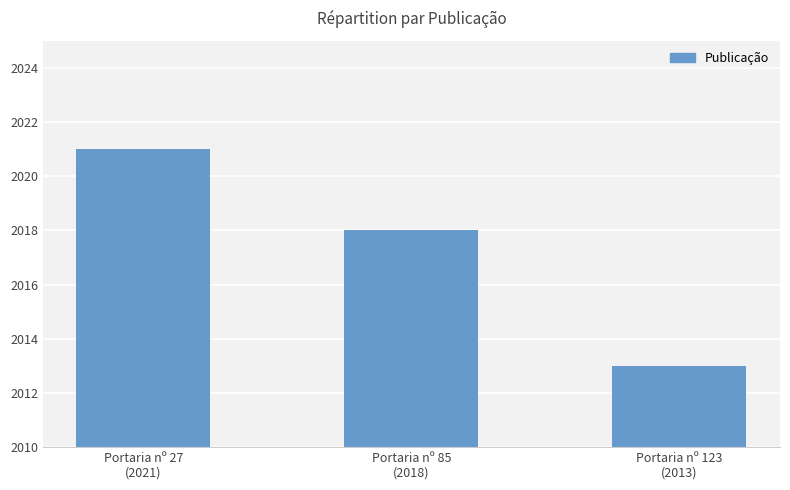

Are the bars grouped side by side (vs. stacked)?

No